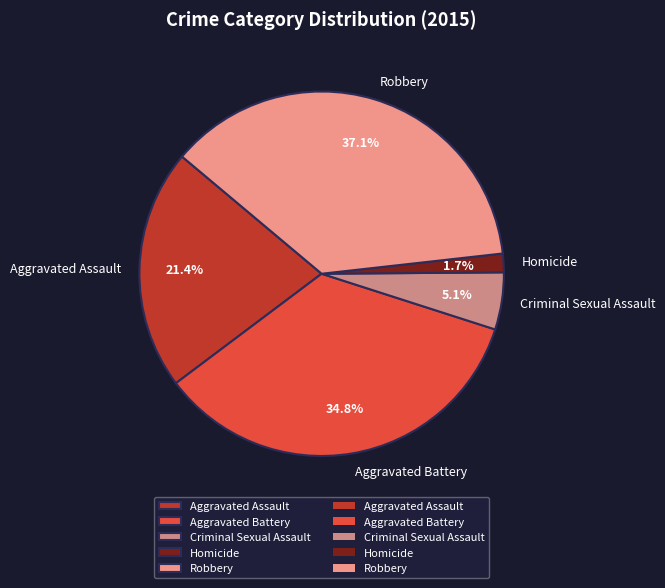

Approximately how many times larger is the value at Robbery compared to Criminal Sexual Assault?

7.3